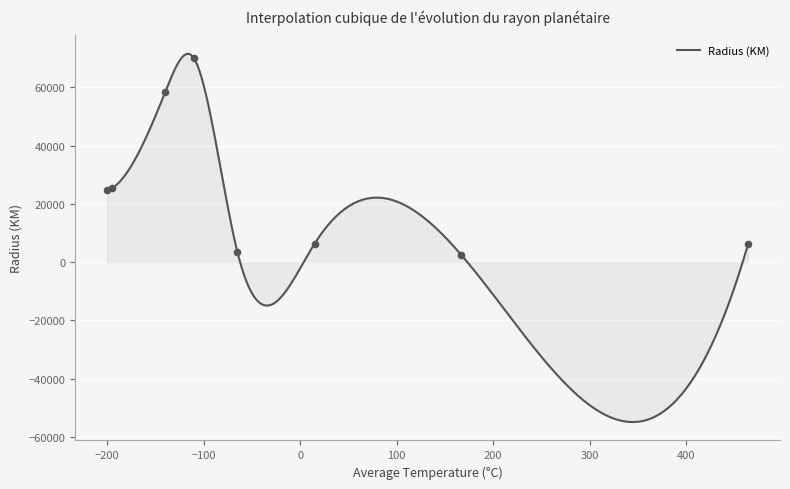

Approximately how many times larger is the value at Uranus compared to Jupiter?

0.4